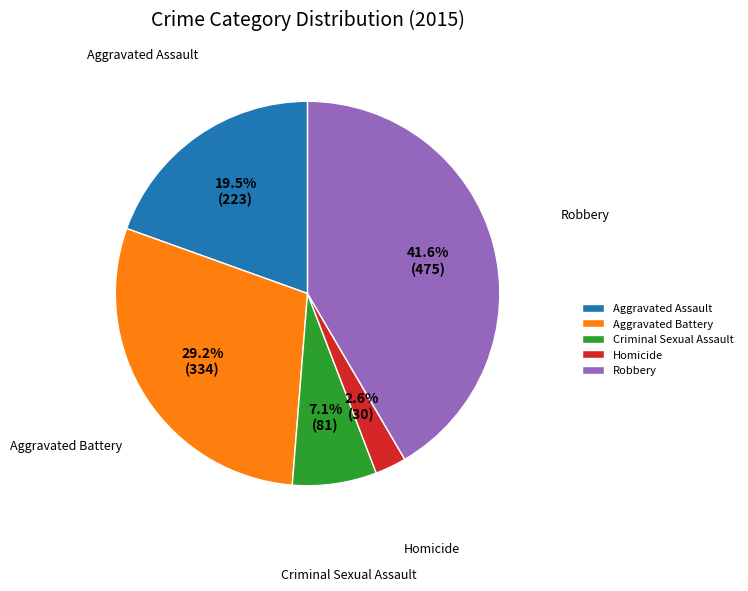

Does Homicide account for over 50% of the chart?

No